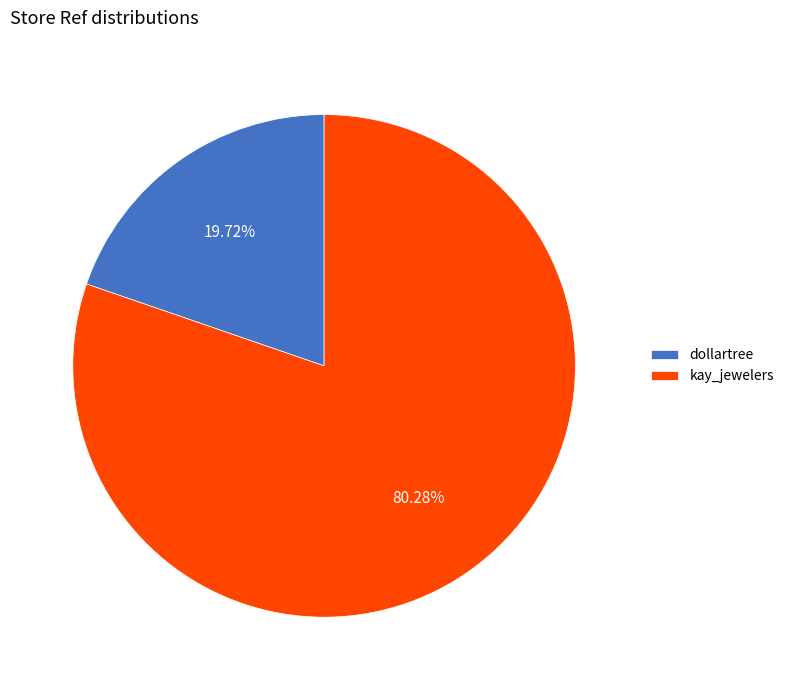

Is it true that dollartree is 20% of the pie?

True